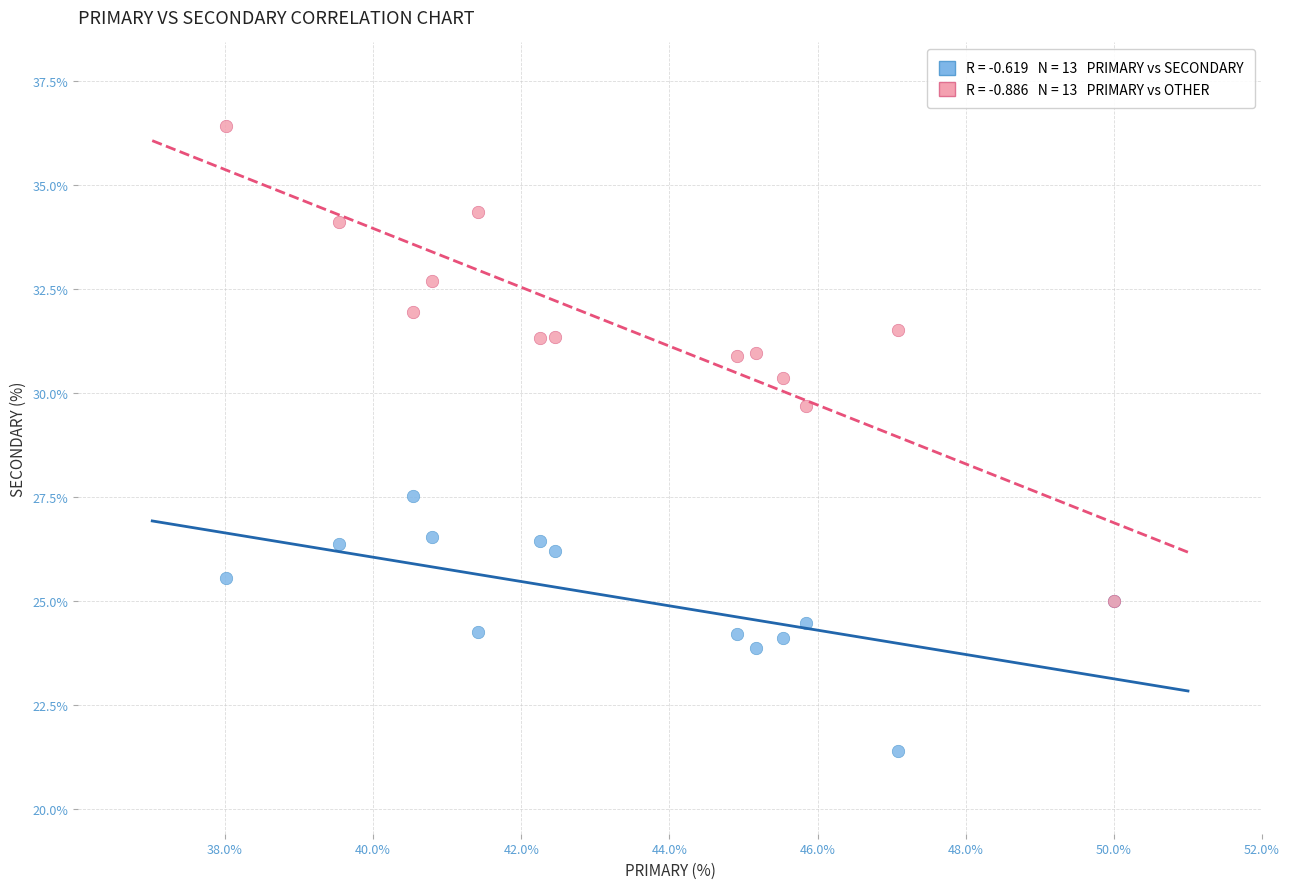

Across all series, what Y value is closest to 28?

27.5